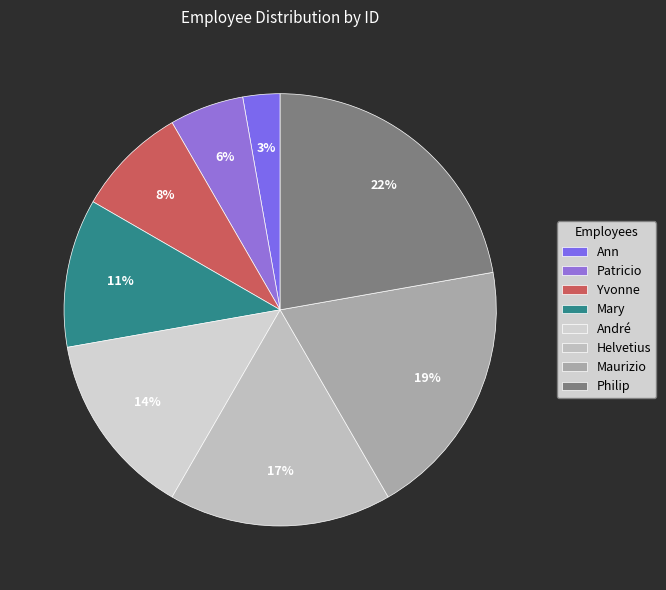

Count the number of slices in the pie.

8